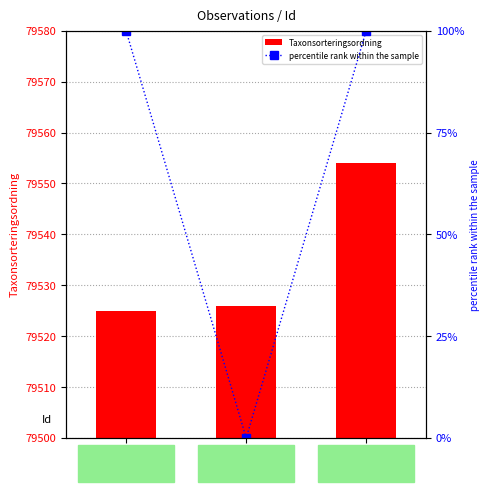

What is the total value across all series at Skrovellav?

79526.0